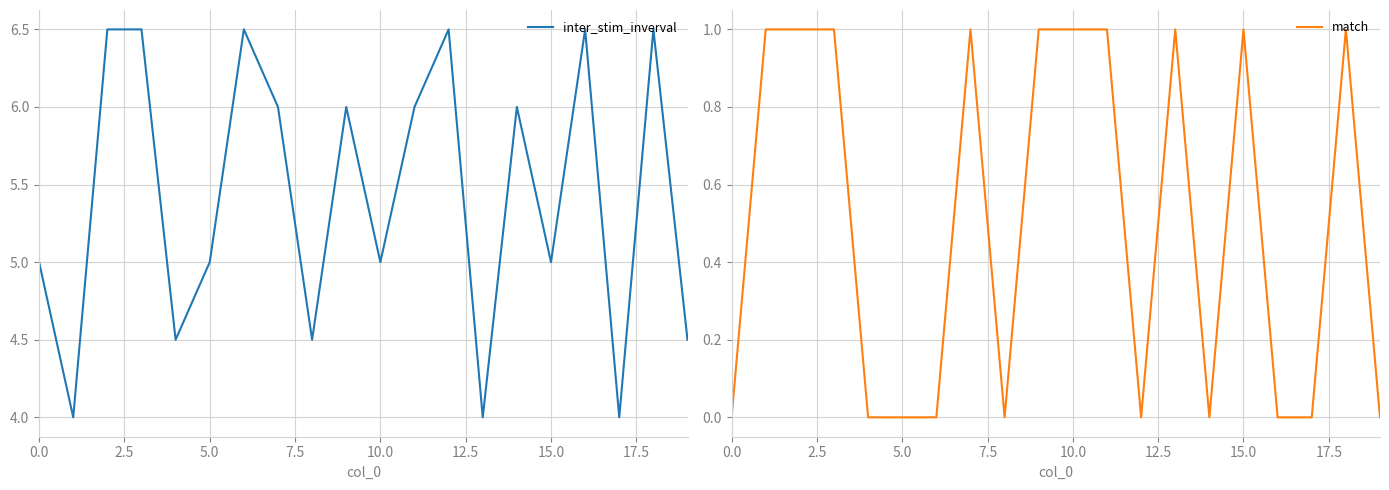

Is it true that inter_stim_inverval equals 5.0 at 0.0?

True